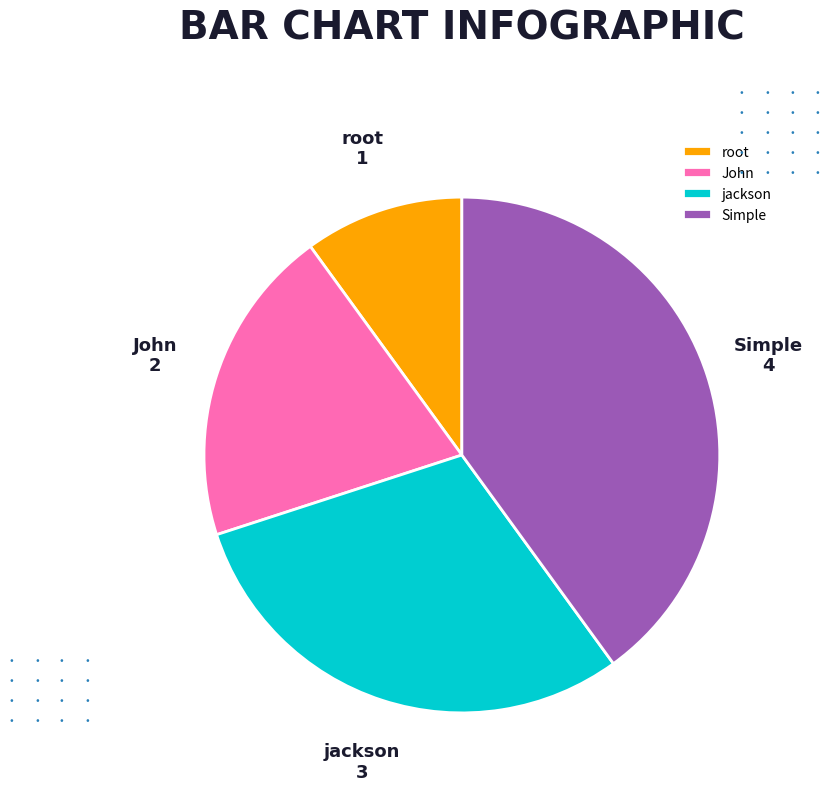

Do Simple and jackson together represent more than half of the pie?

Yes